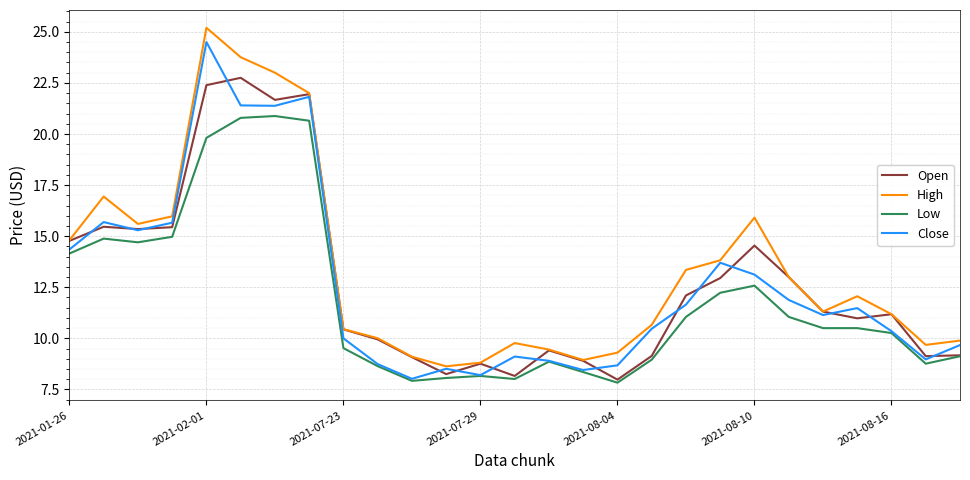

How many lines are shown in the chart?

4